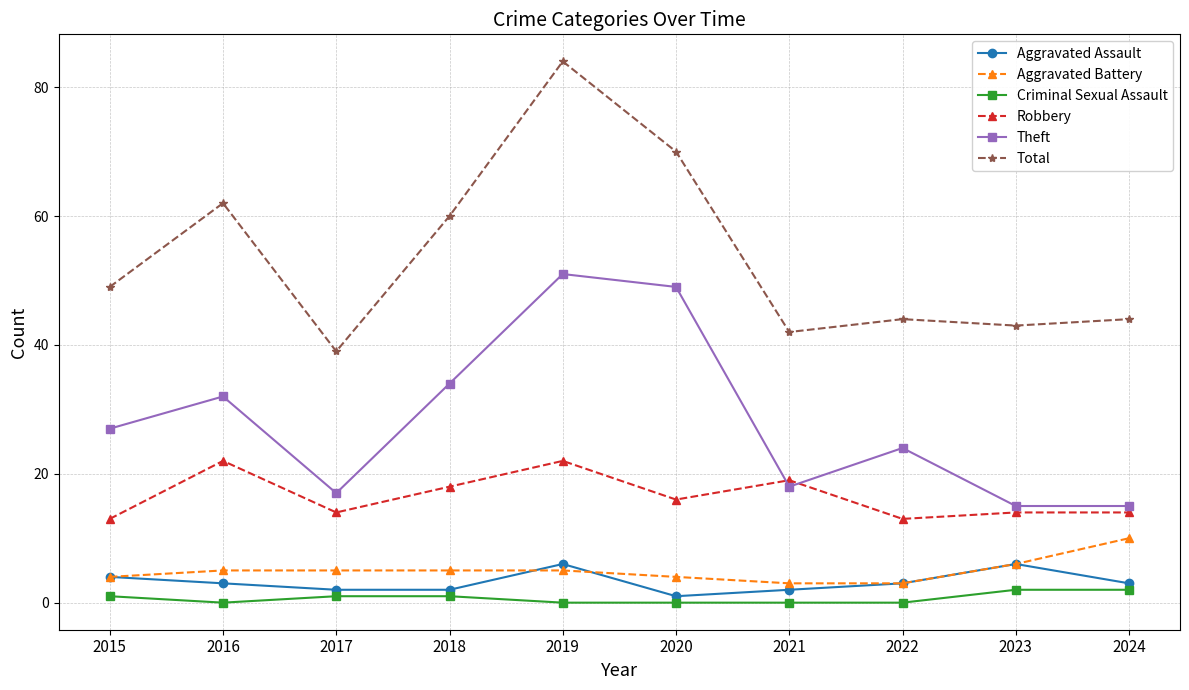

Count the number of categories in the chart.

10